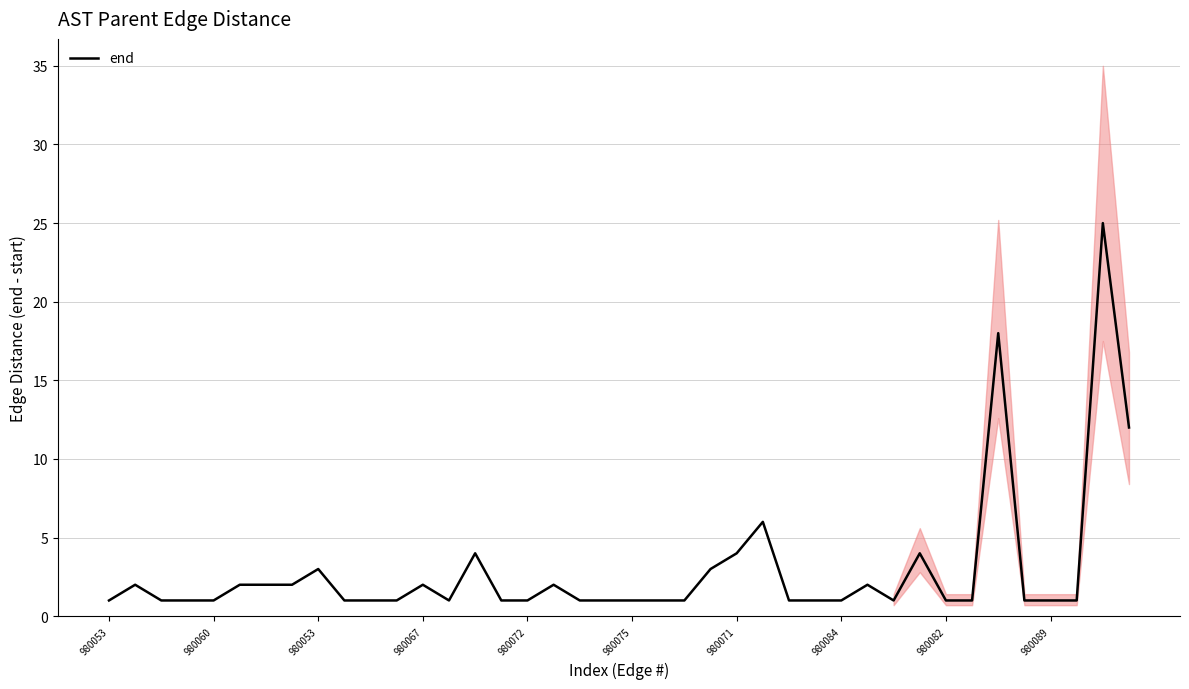

How many interior local valleys (lower than both neighbors) does the data have?

2